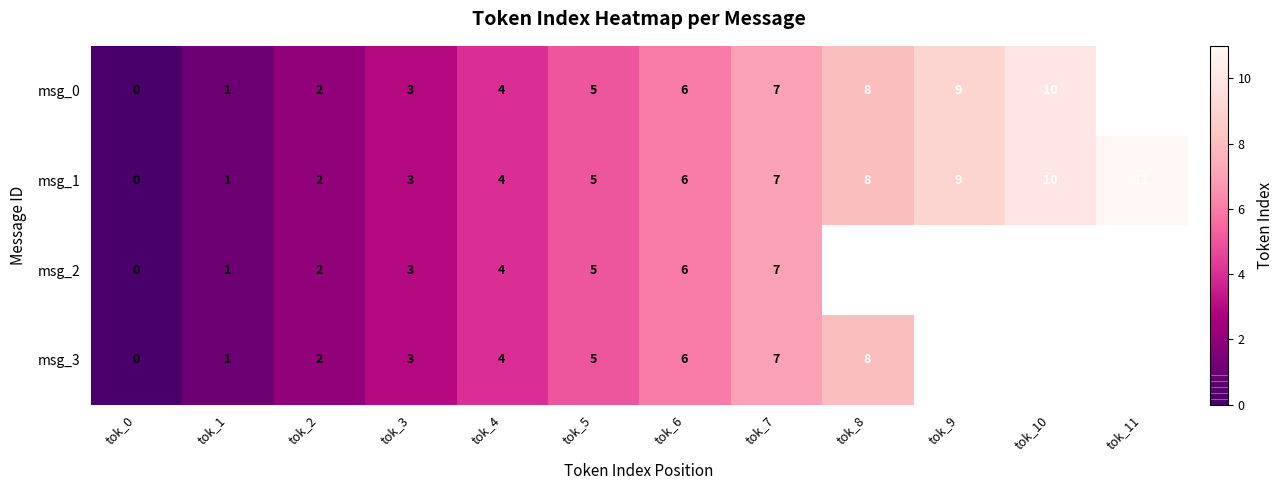

Where is msg_1 nearest to the value 5?

tok_5